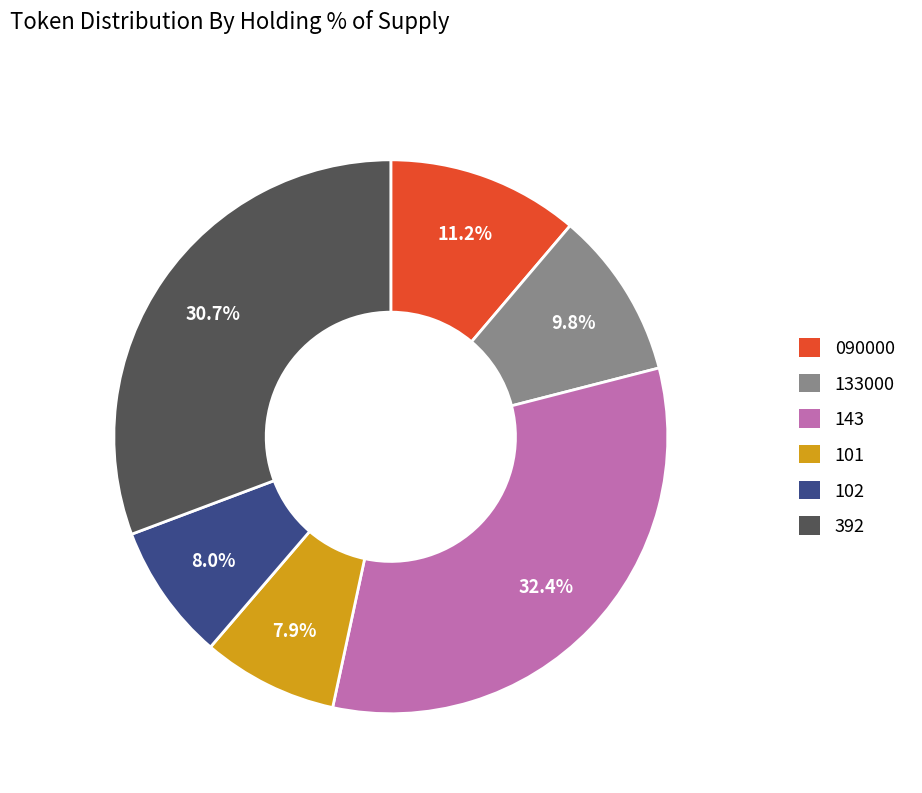

What is the largest slice in the pie chart?

143